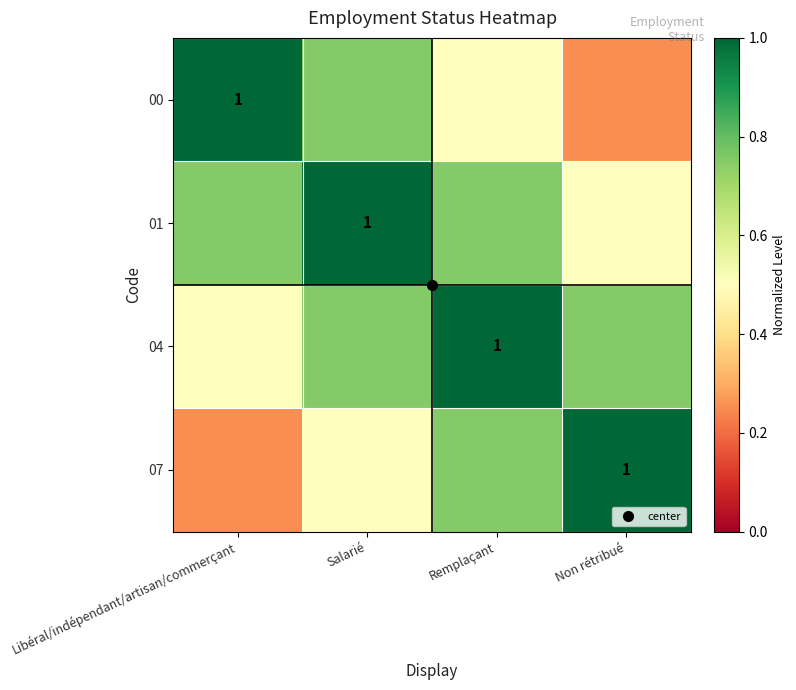

List the series in order of their peak value, lowest first.

00, 01, 04, 07